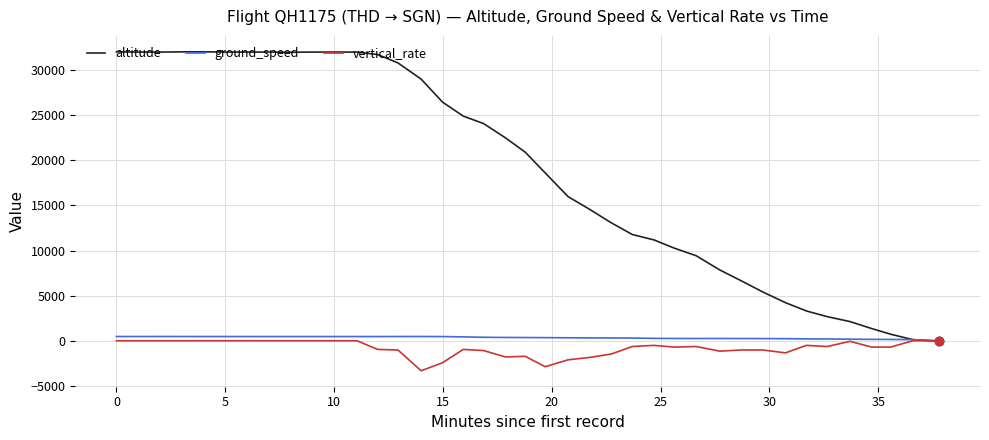

What is the difference between the maximum and minimum values in the vertical_rate series?

3328